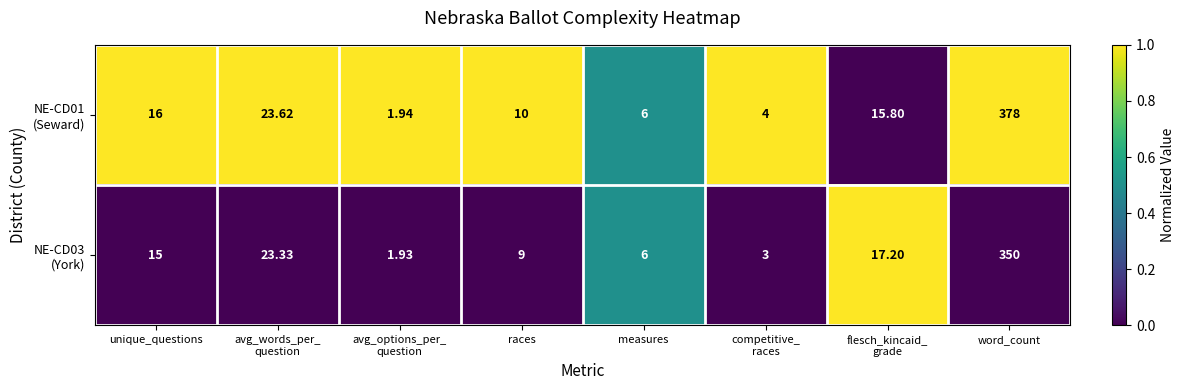

At which category is the sum across all series the highest?

word_count